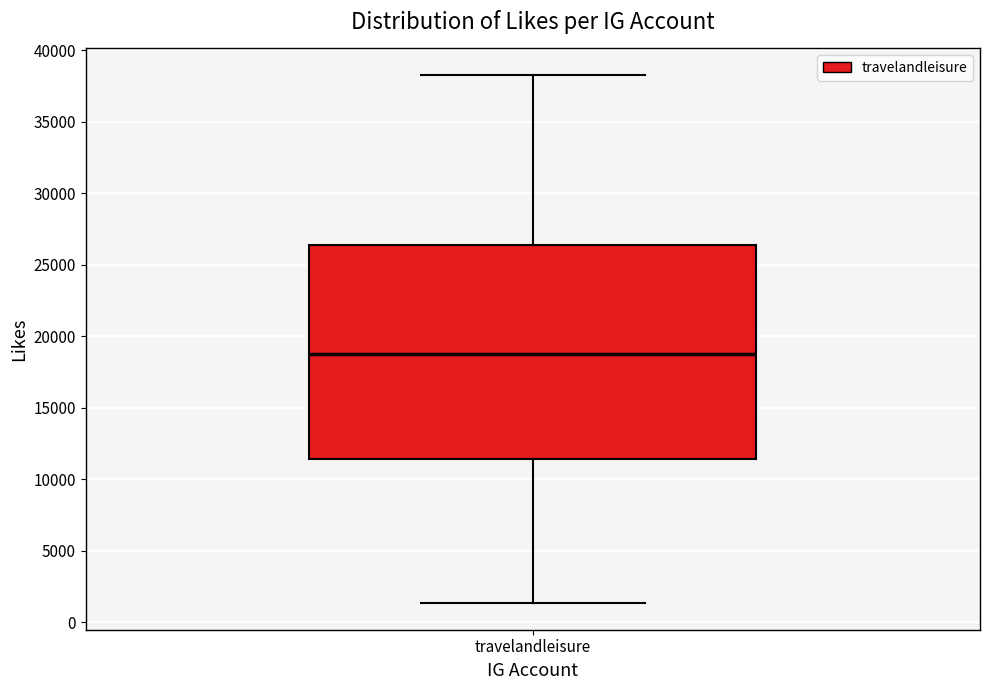

Transcribe this box plot: give where the median line is, the range the box spans, and where the two whiskers end, as read against the y-axis. The values are not printed on the chart, so give them approximately, as read against the axis.

median 19000, box 11500 to 26500, whiskers 1500 to 38500